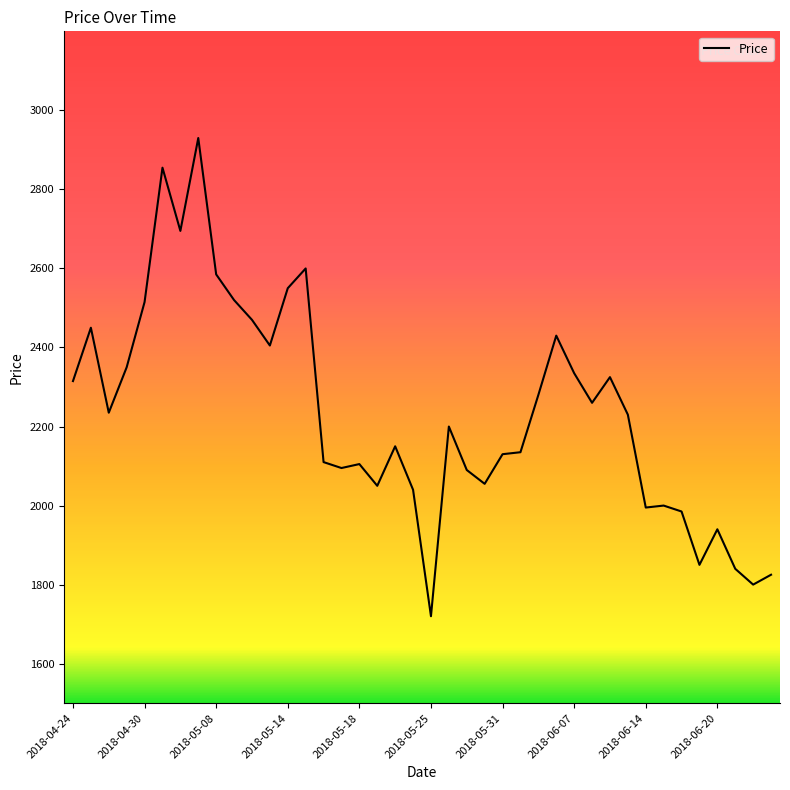

What is the minimum value shown in the chart?

1720